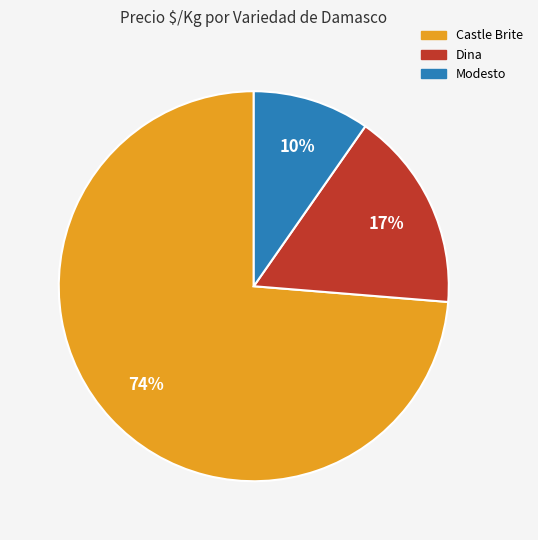

To the nearest percent, what is the average slice percentage?

33%